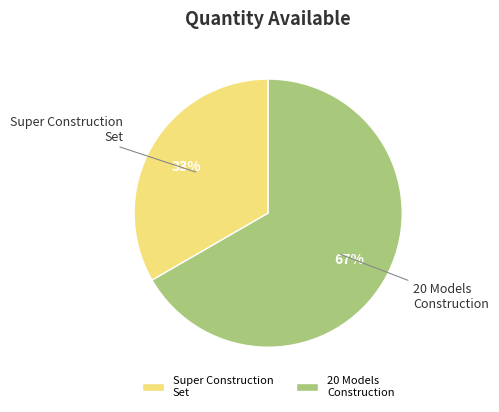

Is the sum of 20 Models Construction and Super Construction Set greater than half?

Yes